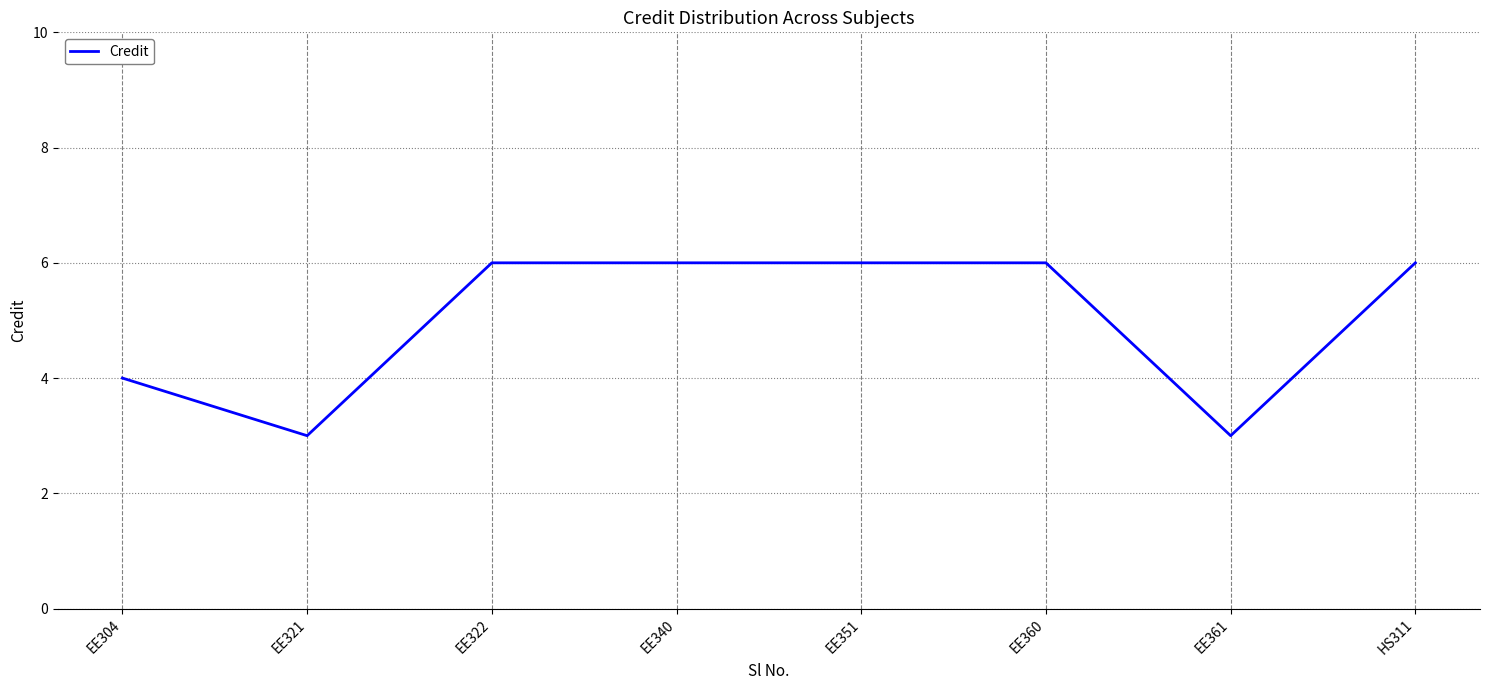

What is the difference between the second highest and minimum values?

3